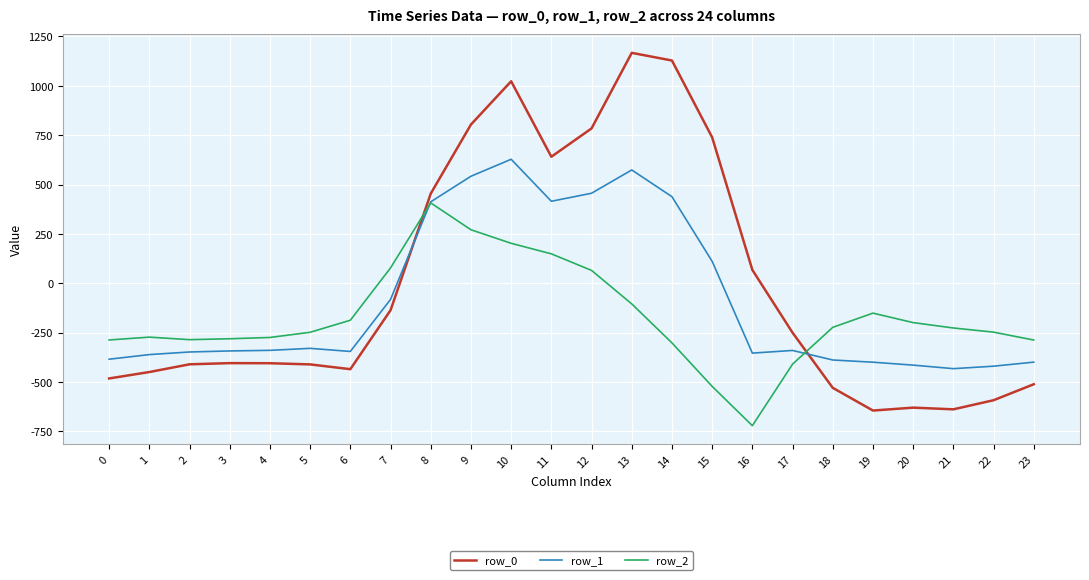

Is the value of row_2 at 8 greater than the value of row_0 at 14?

No